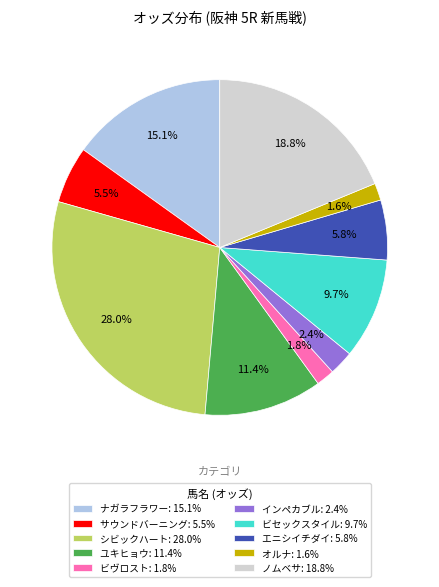

Which has a higher value, エニシイチダイ or オルナ?

エニシイチダイ